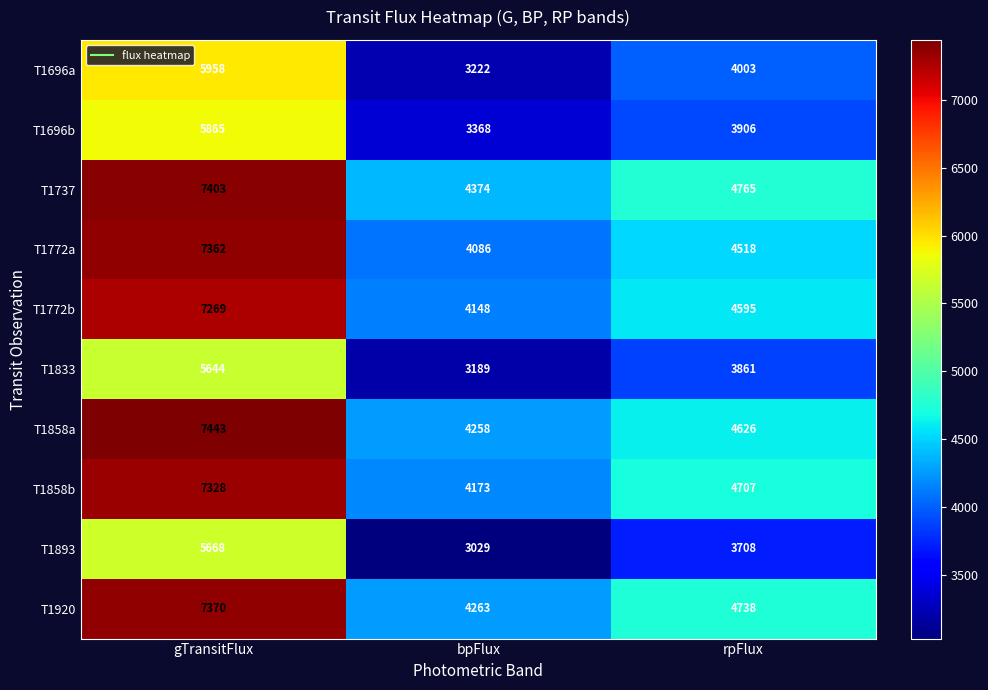

The value of T1893 at gTransitFlux is 5668. True or false?

True